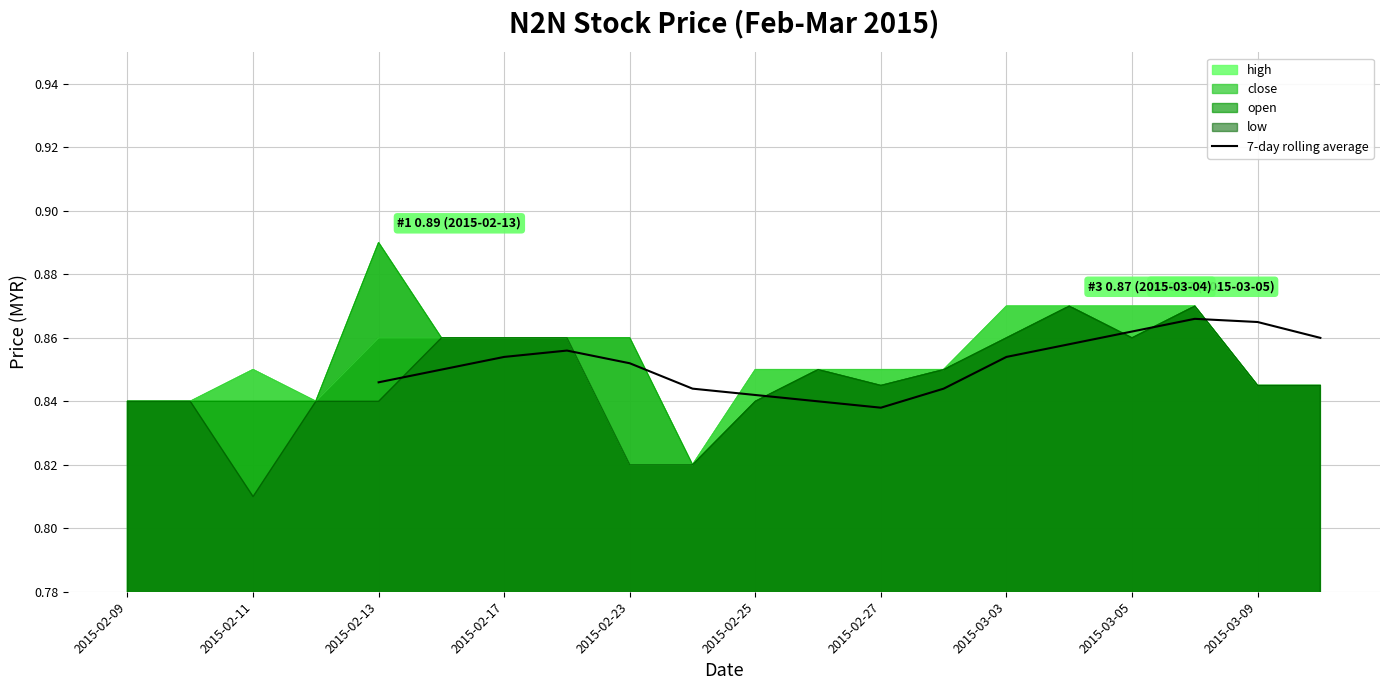

Count the values in the range 0 to 1.

16